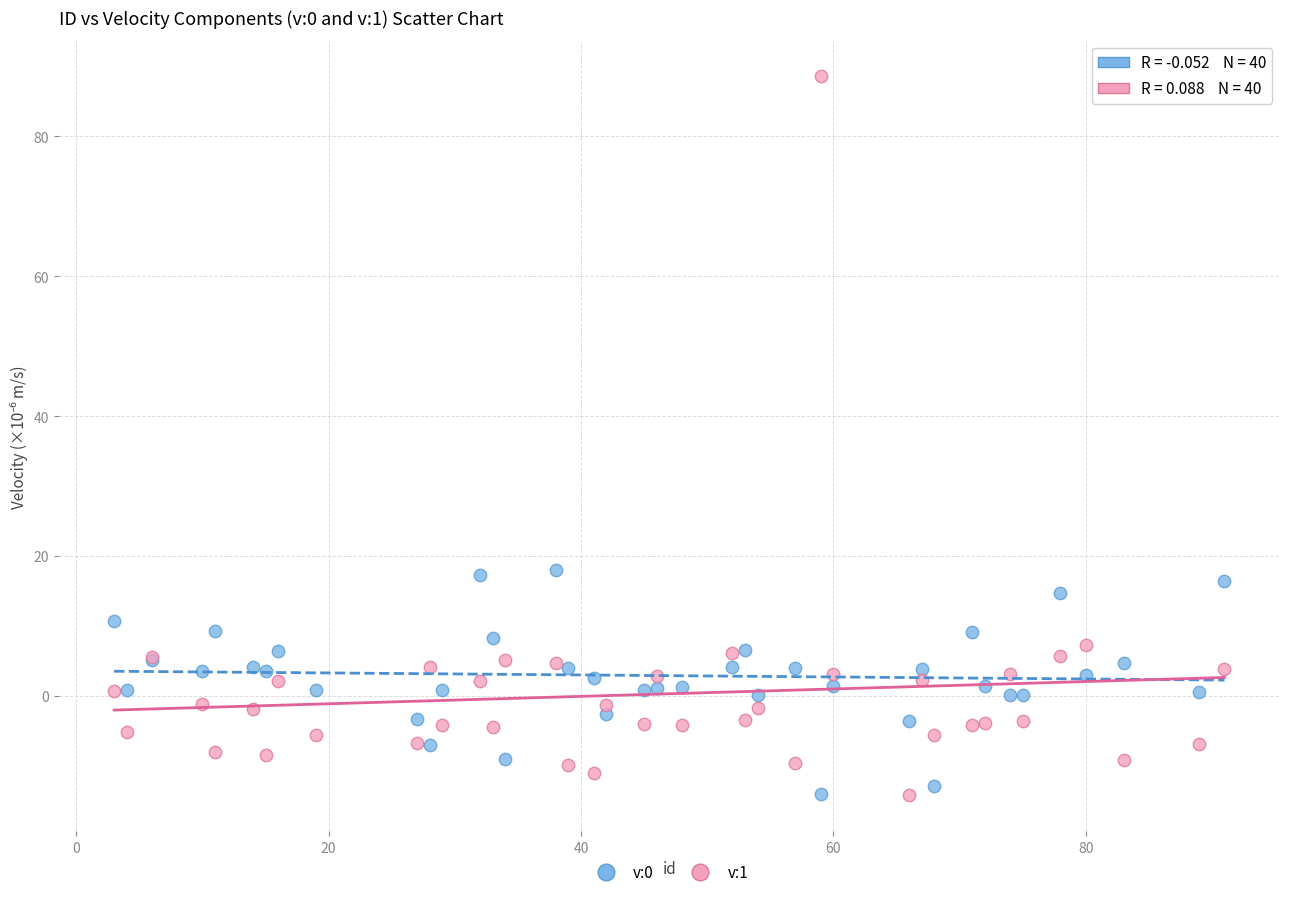

What is the X range (max minus min) for the scatter plot?

88.0